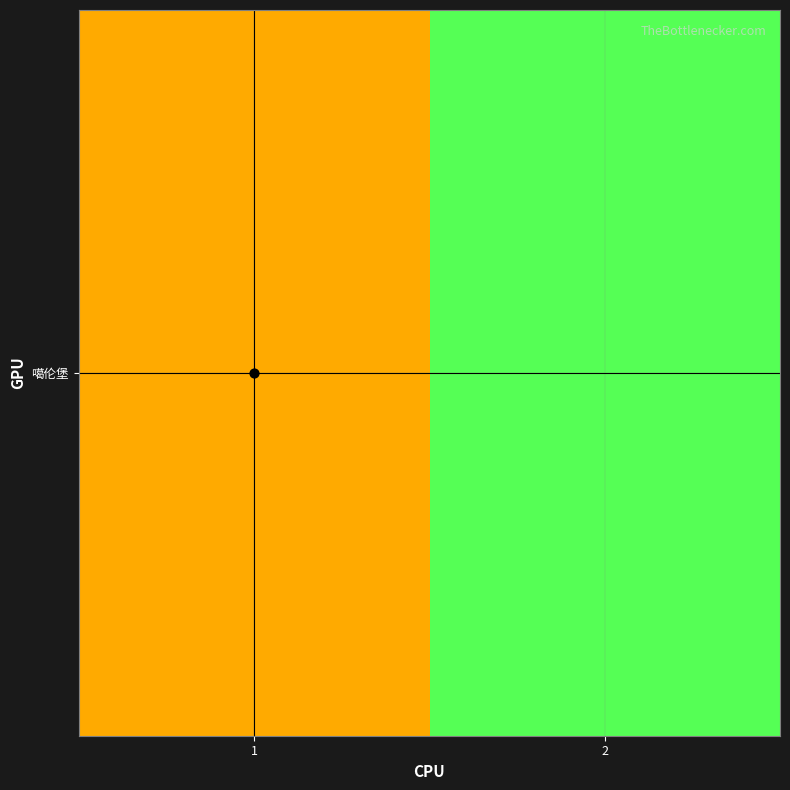

What is the greatest value displayed?

2